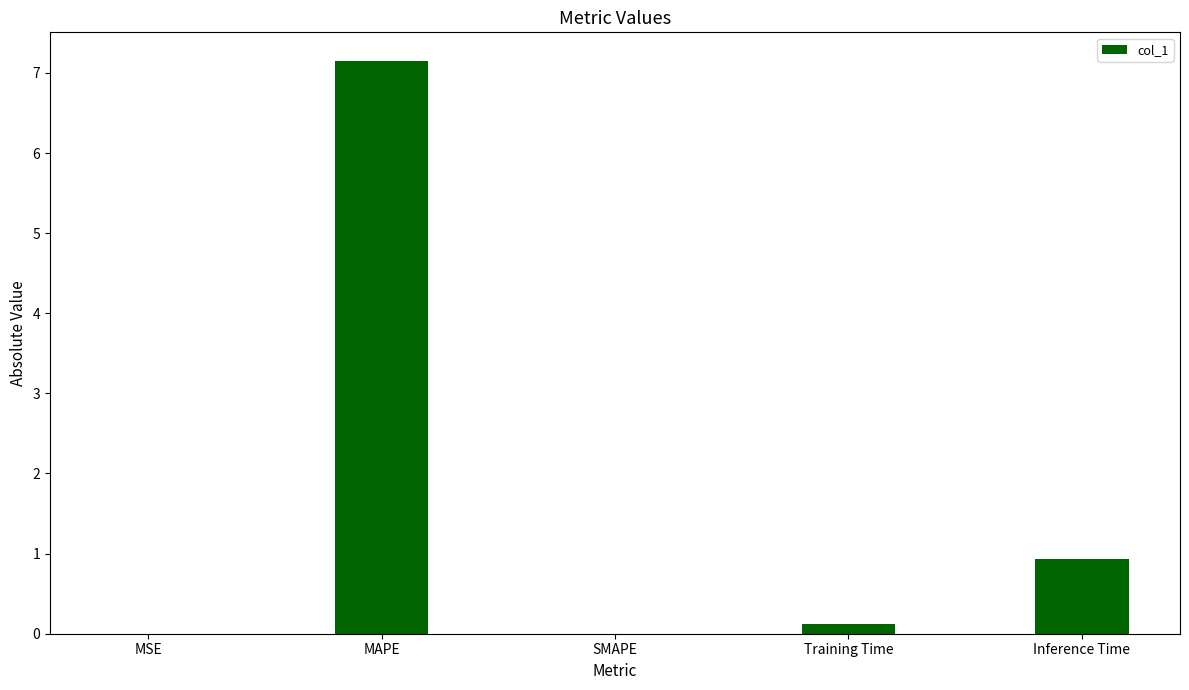

The chart shows a value of -2.2 at SMAPE. True or false?

False